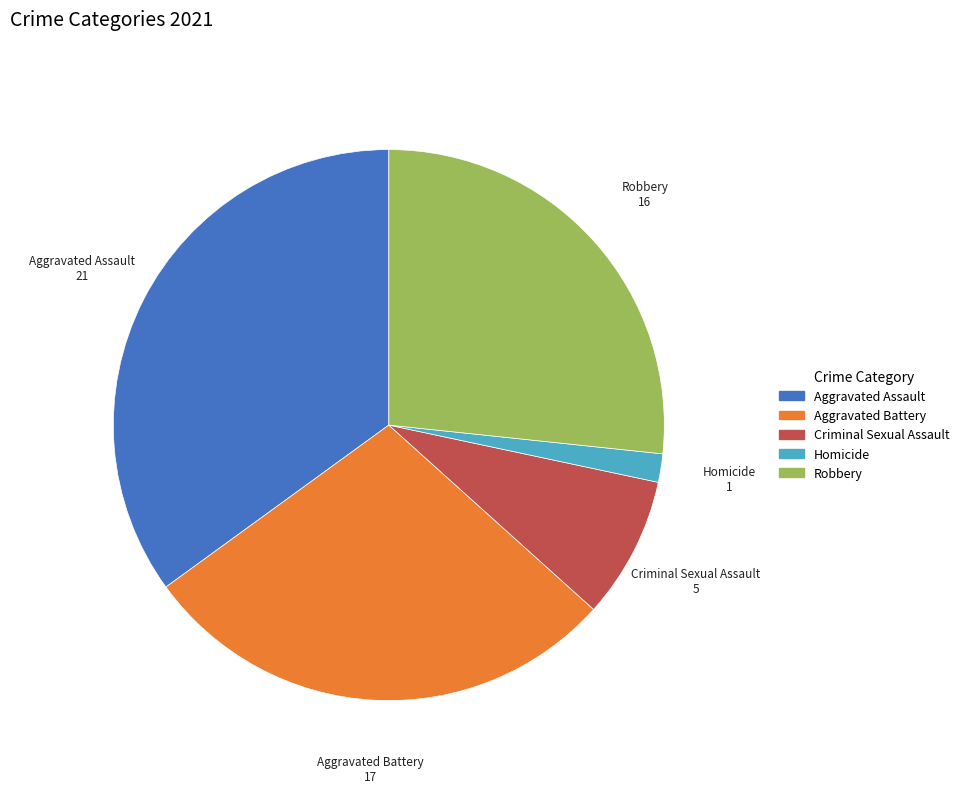

Is there any slice that represents more than half of the pie?

No